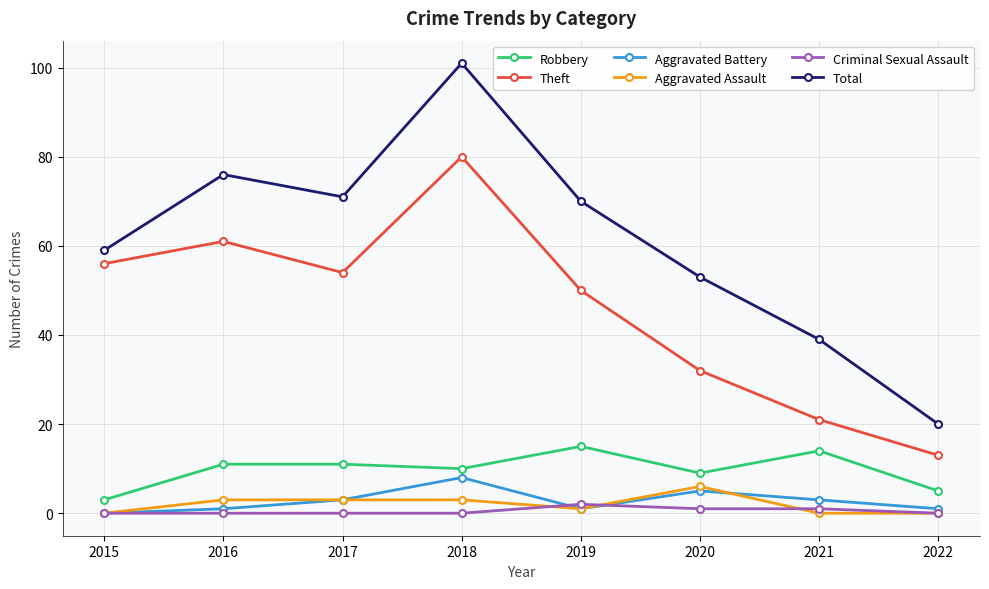

What is the total value across all series at 2022?

39